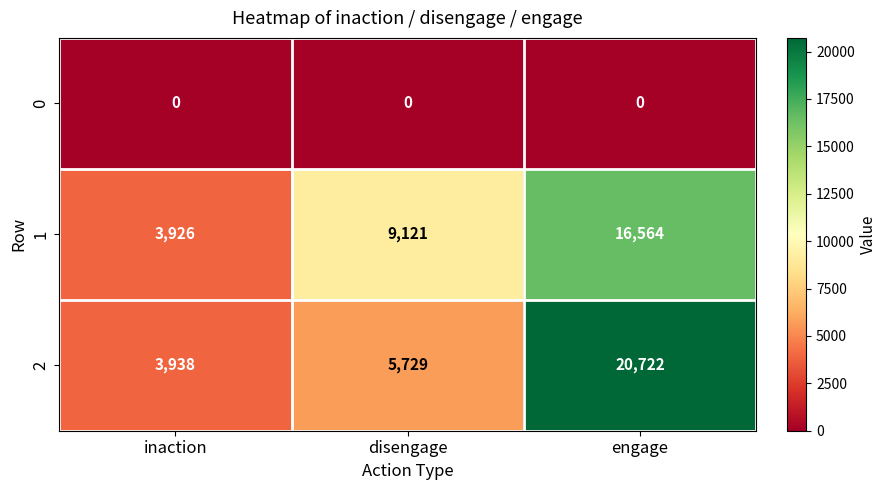

Where is 1 nearest to the value 10245?

disengage